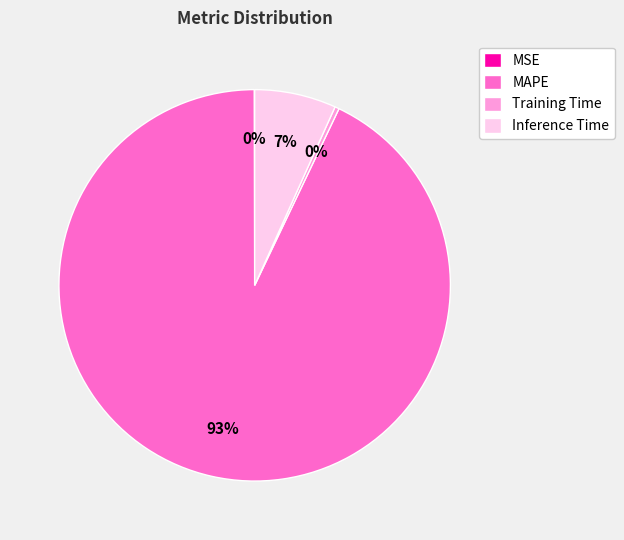

Which has a higher value, MAPE or Training Time?

MAPE